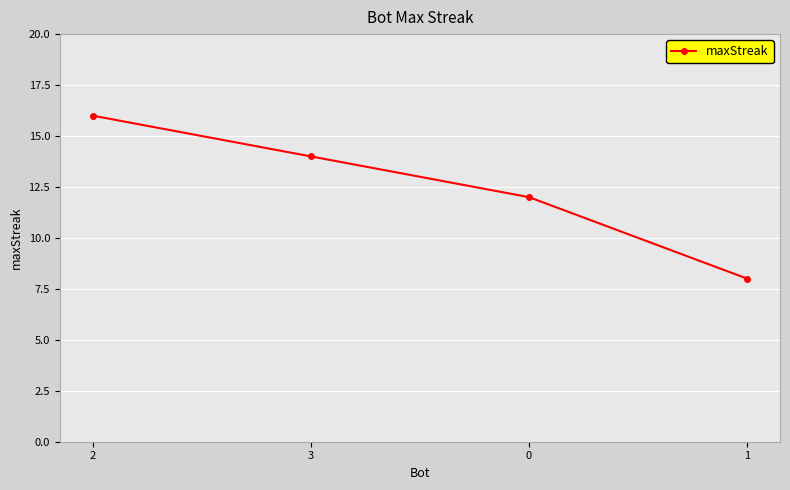

Approximately how many times larger is the value at 1 compared to 2?

0.5